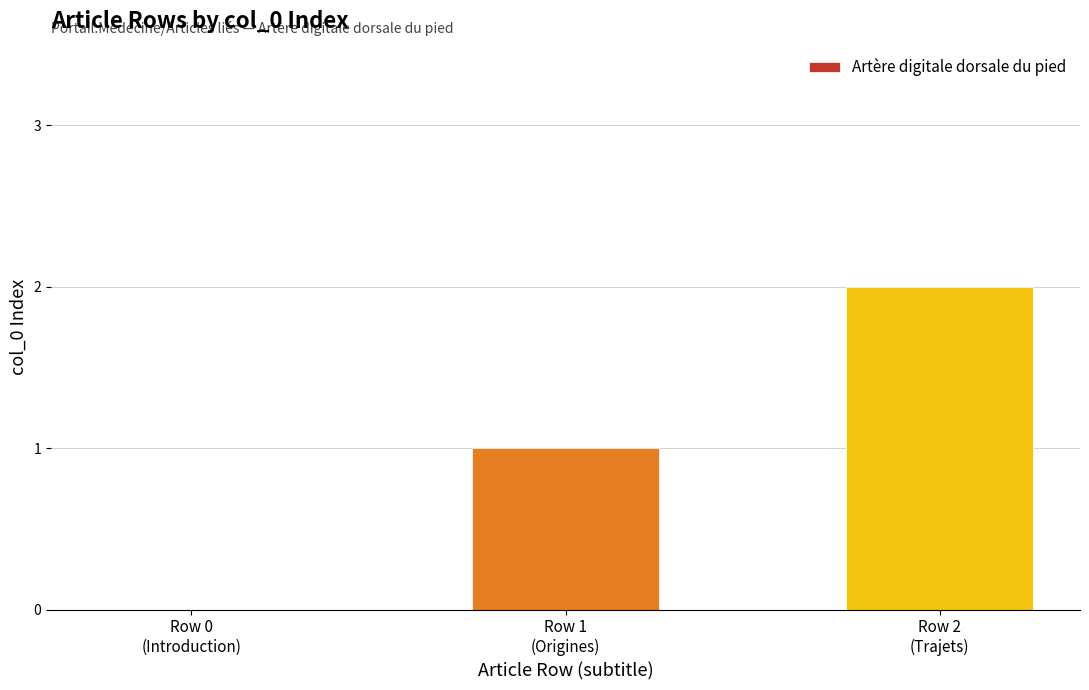

Are the bars horizontal?

No